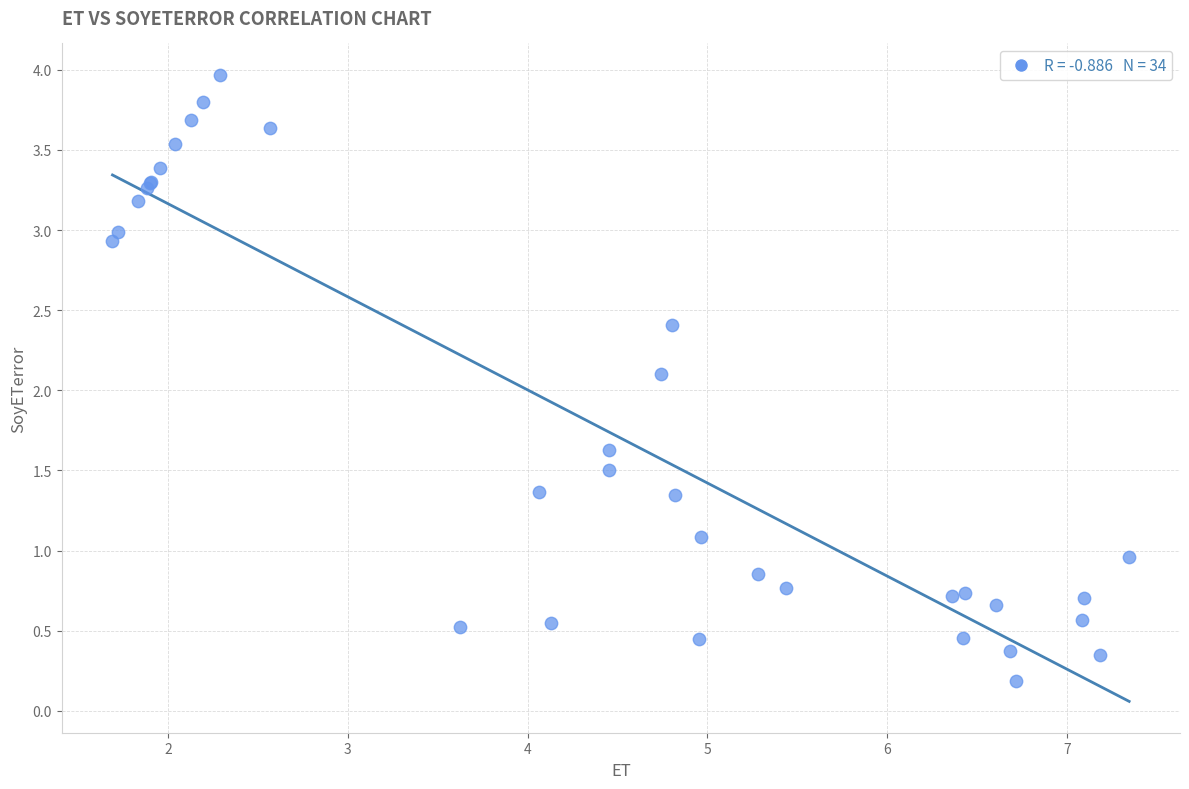

What Y value in the scatter plot is closest to 2?

2.1